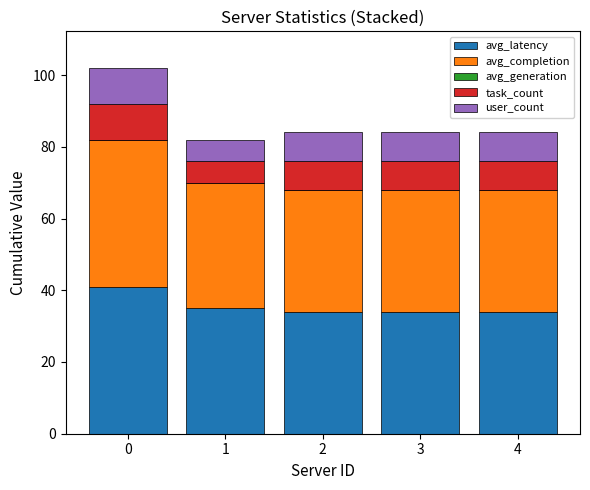

Reading left to right, list the values for the avg_latency series.

41	35	34	34	34